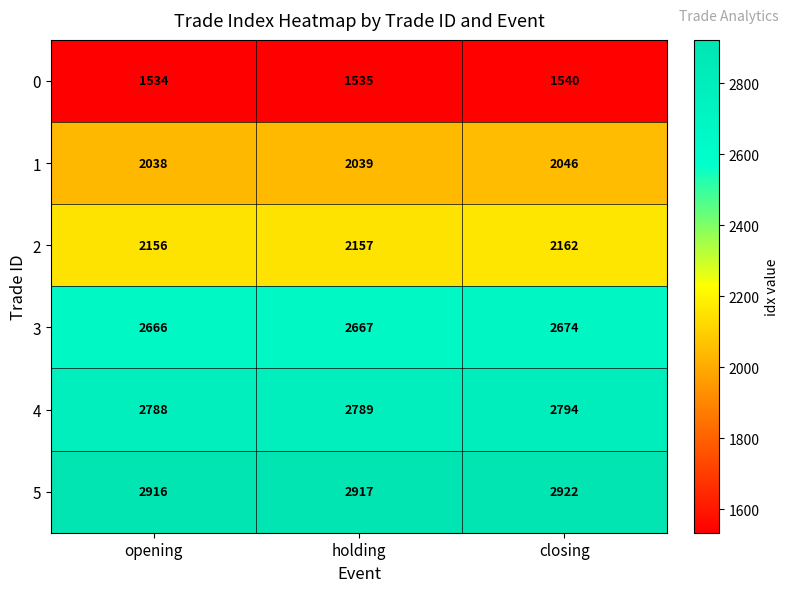

What is the difference between the highest and lowest values at holding?

1382